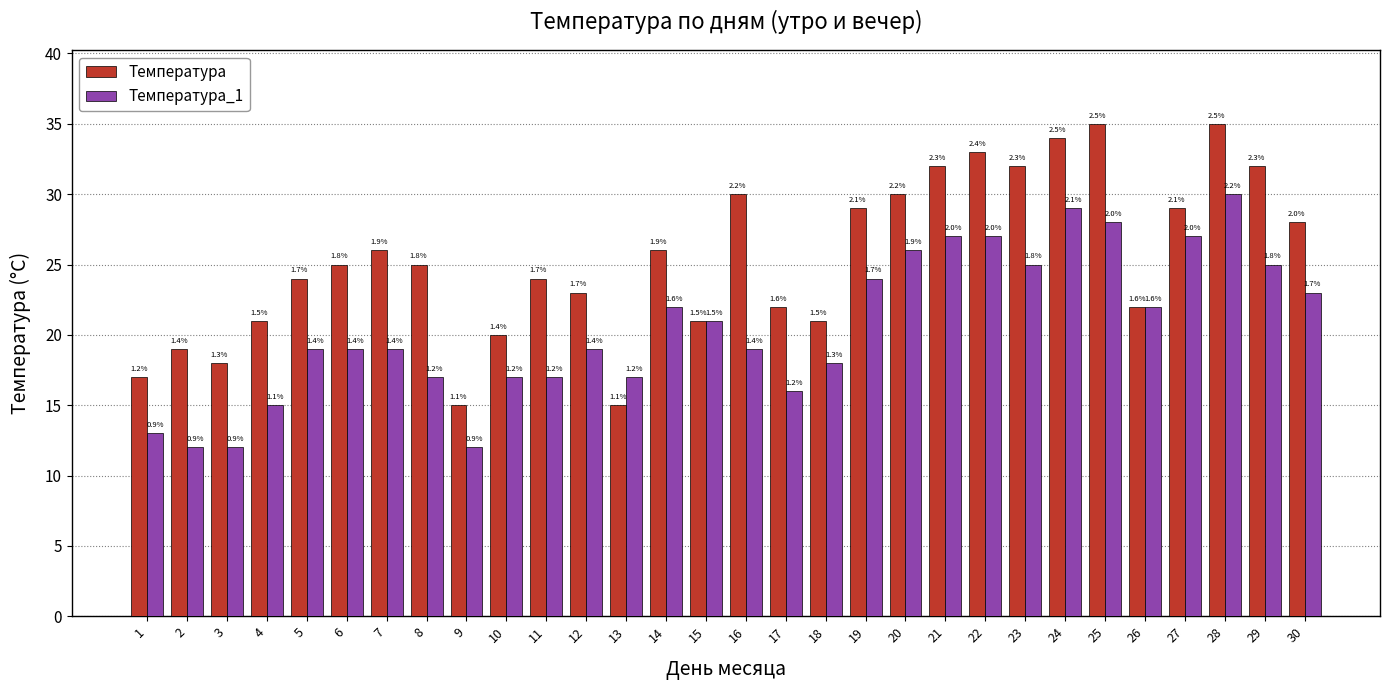

Is it true that Температура equals 15 at 9?

True